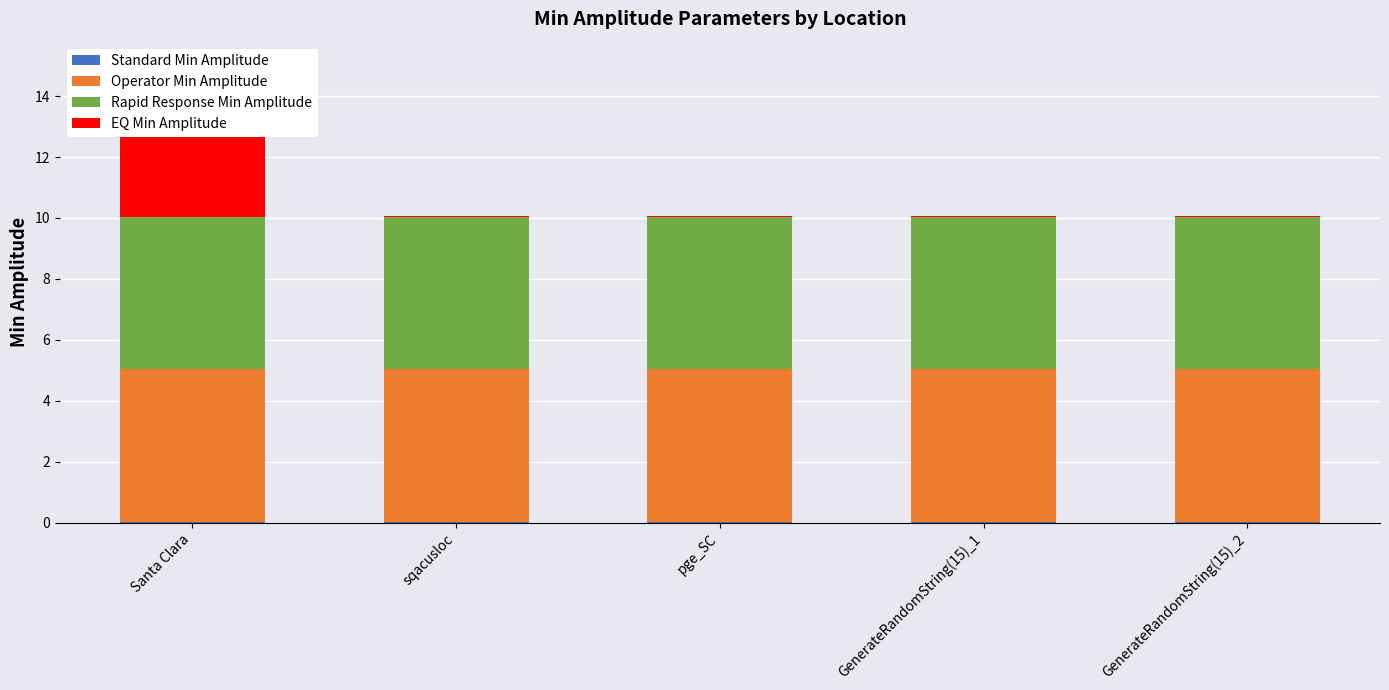

Rank the series at GenerateRandomString(15)_1 from lowest to highest value.

Standard Min Amplitude, EQ Min Amplitude, Operator Min Amplitude, Rapid Response Min Amplitude